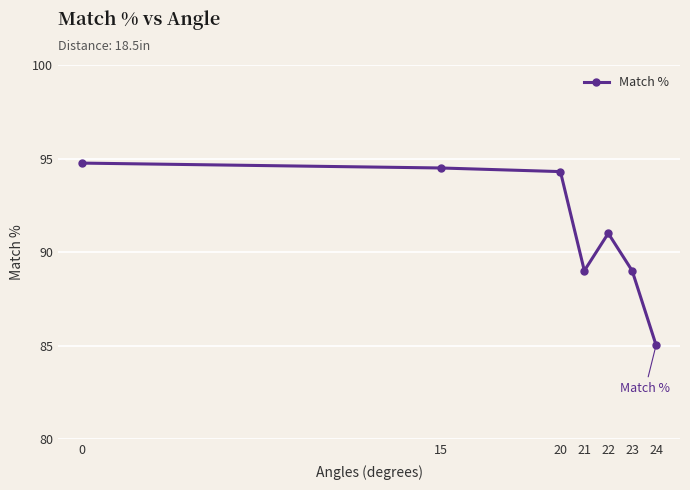

Between 23 and 24, which is larger?

23